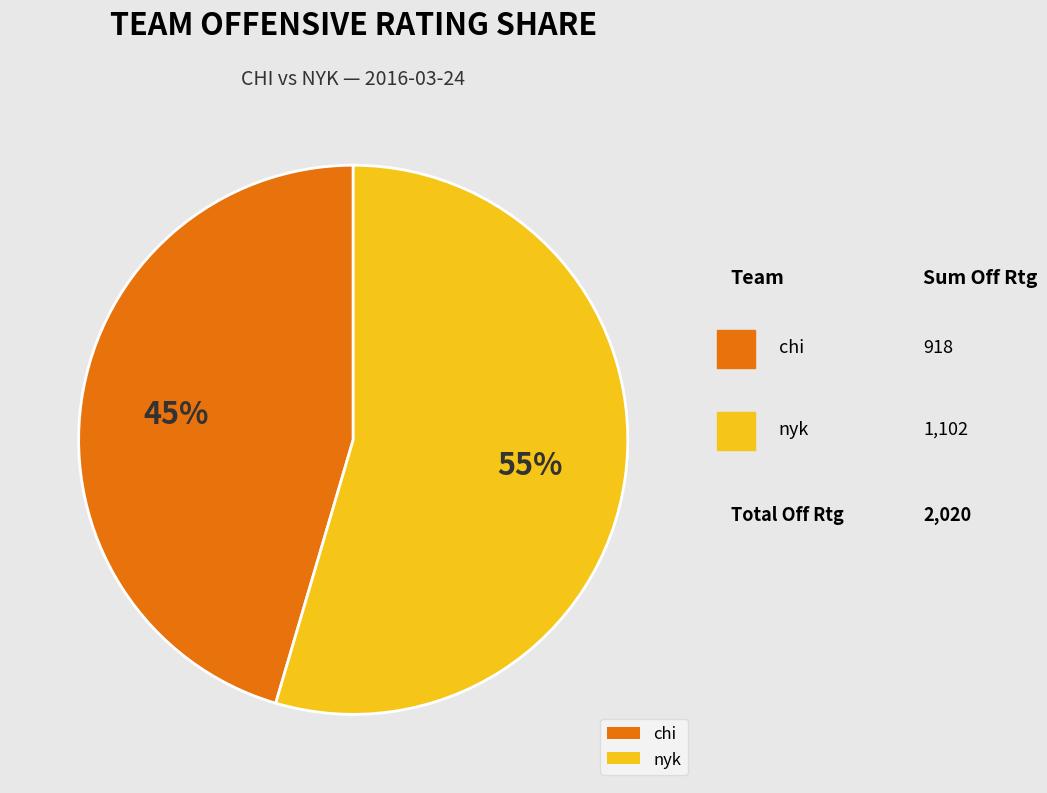

True or false: nyk accounts for 60% of the total.

False